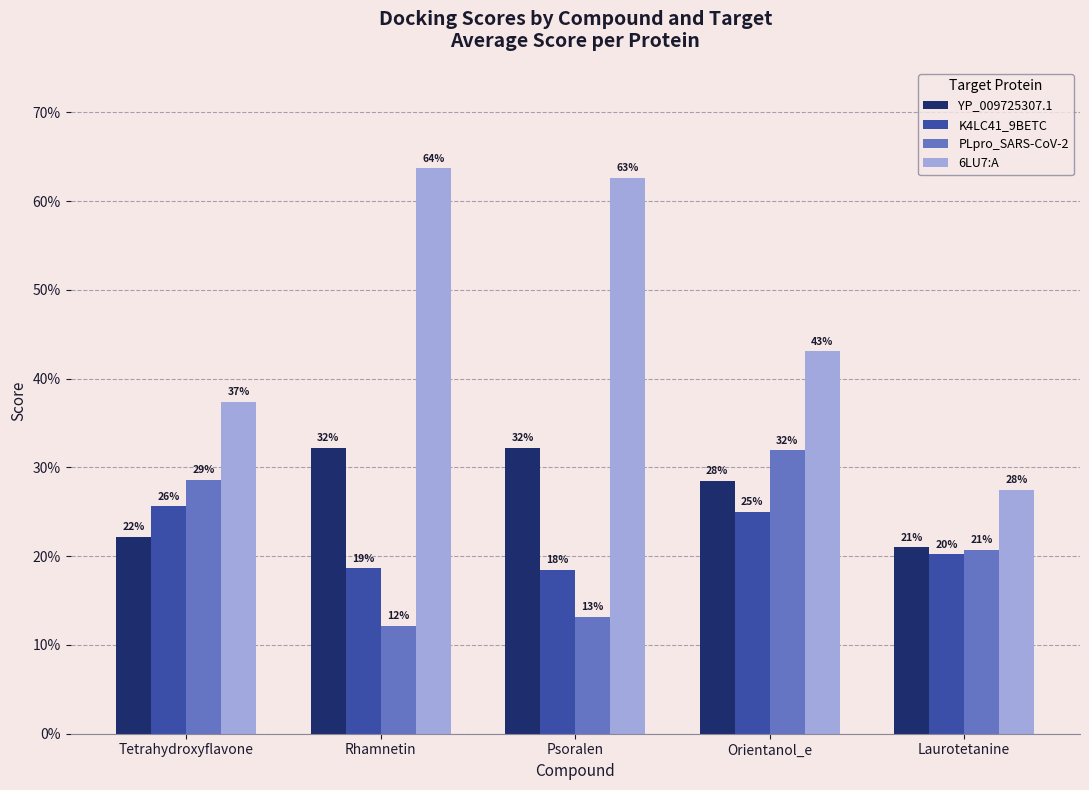

The PLpro_SARS-CoV-2 series shows 0.1 at Rhamnetin. True or false?

True